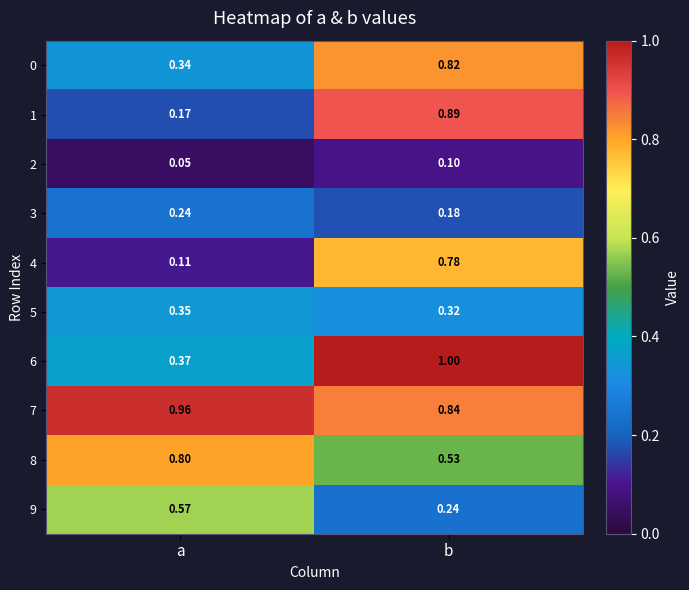

Is the value of 7 at a greater than the value of 5 at b?

Yes